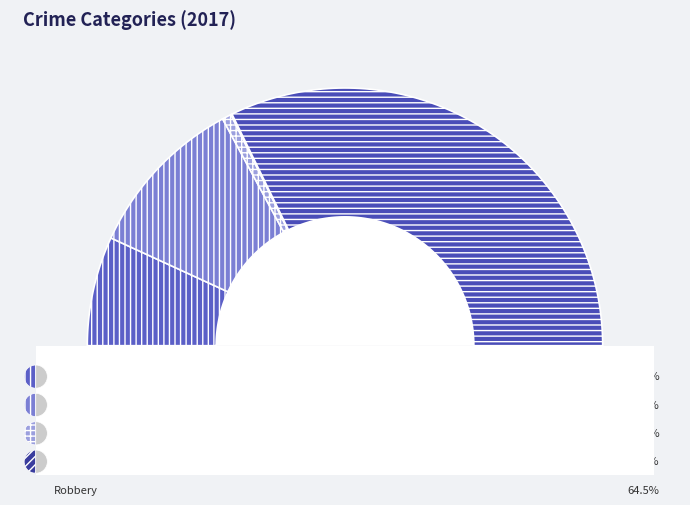

Which category has the biggest portion of the pie?

Robbery